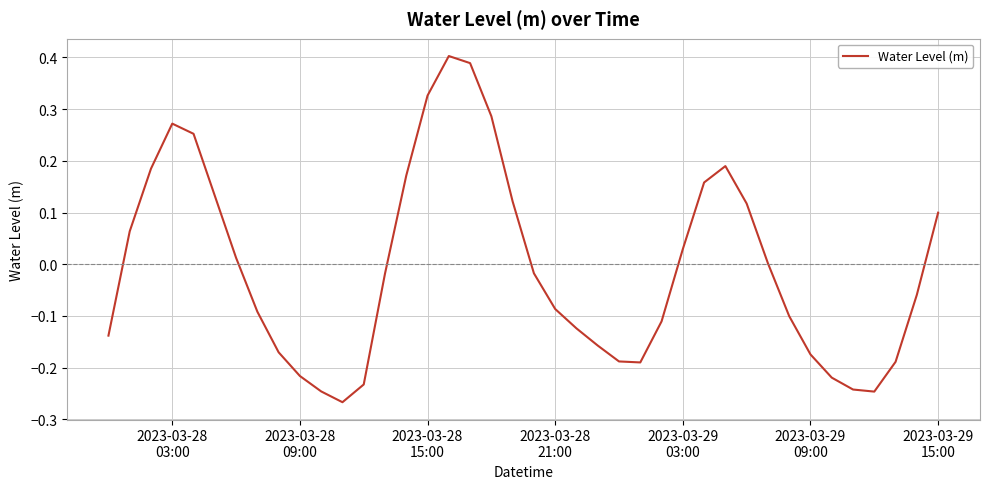

What is the difference between the maximum and minimum values?

0.7